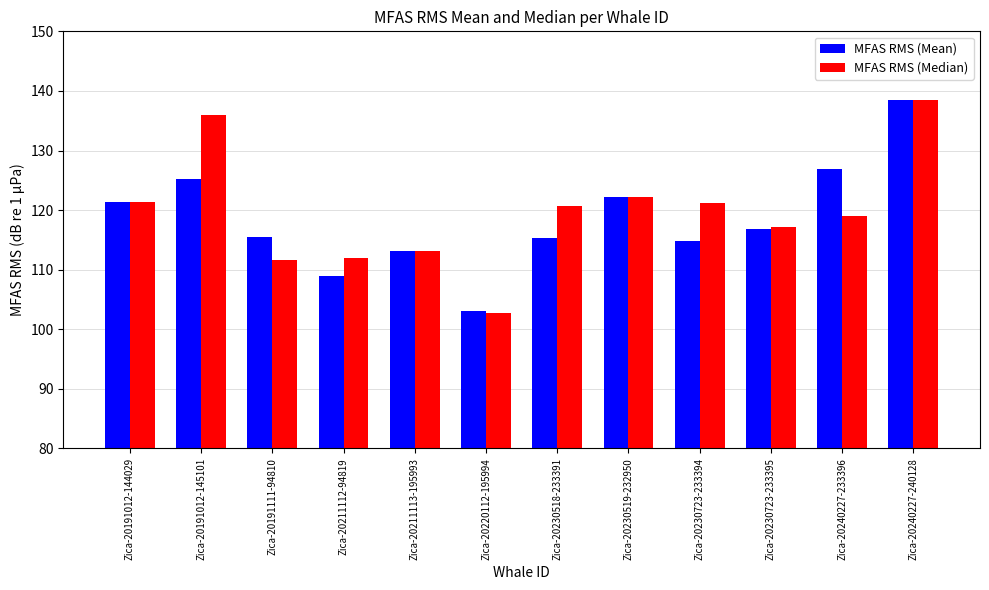

What is the spread (max minus min) of values at Zica-20191111-94810?

3.8